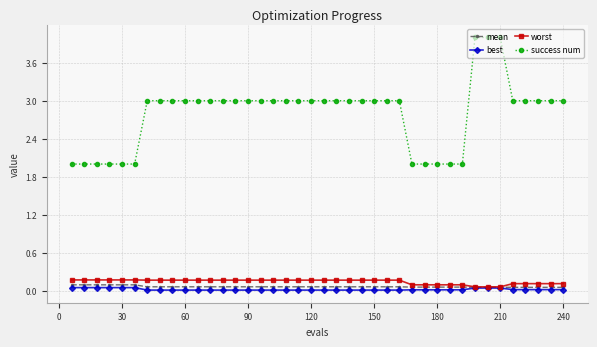

Which series has the largest total across all categories?

success num